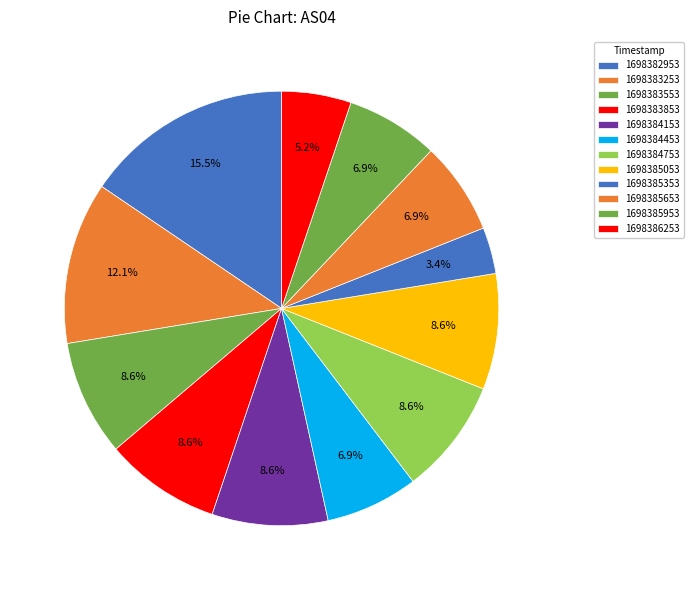

How many slices are in this pie chart?

12